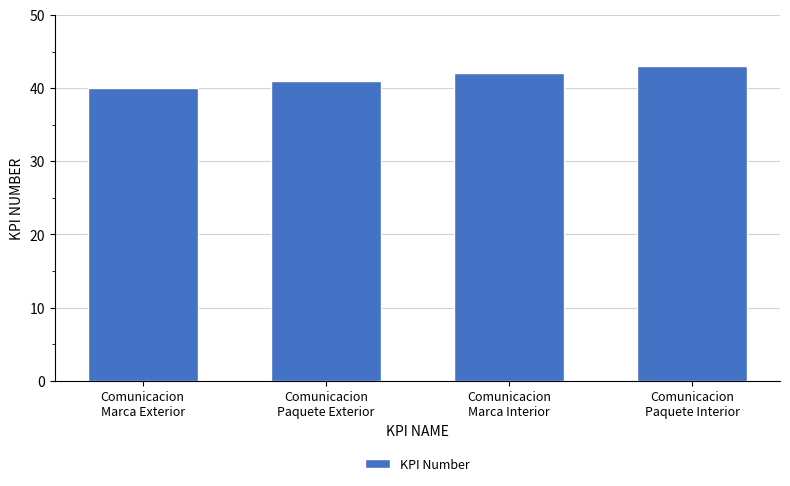

Are the bars horizontal?

No